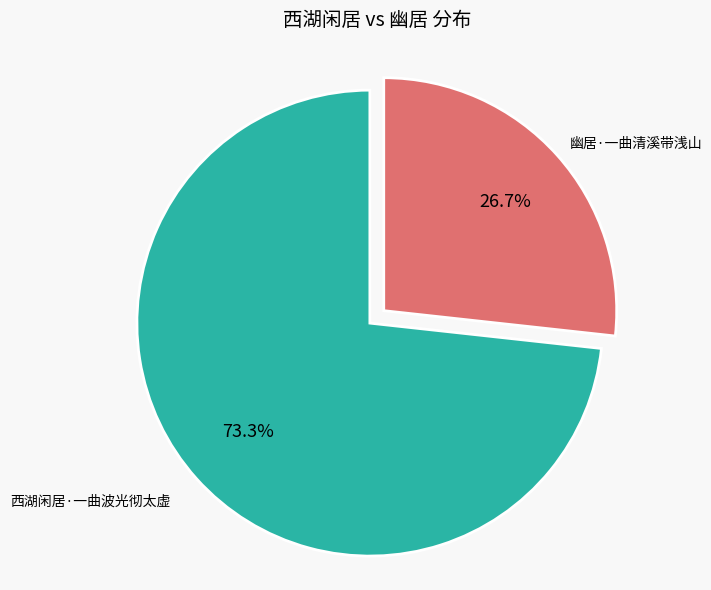

Approximately how many times larger is the value at 幽居·一曲清溪带浅山 compared to 西湖闲居·一曲波光彻太虚?

0.4